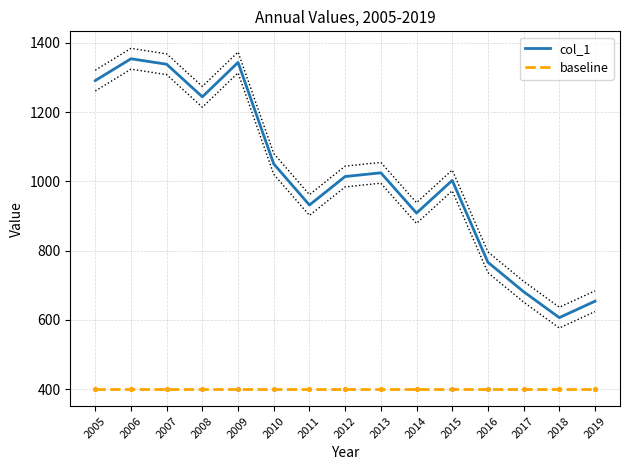

What are all the series names shown in the legend?

col_1, baseline